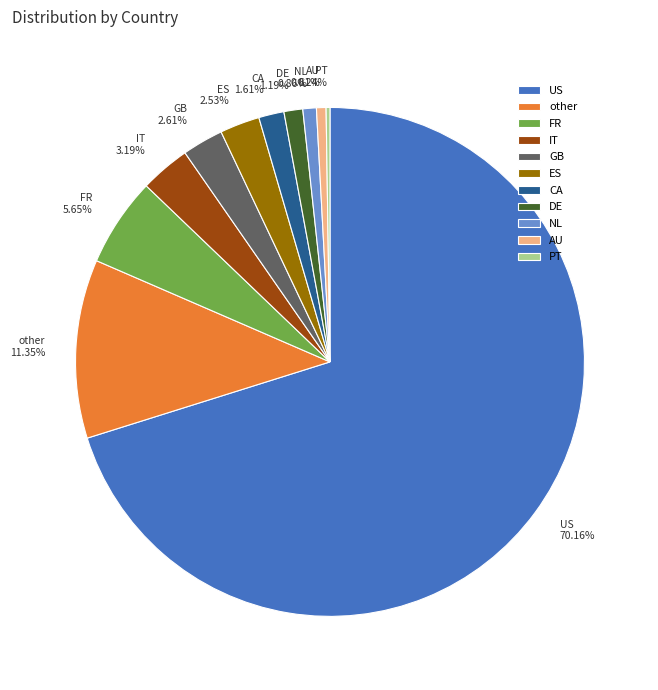

Combined, do ES and IT account for over 50%?

No